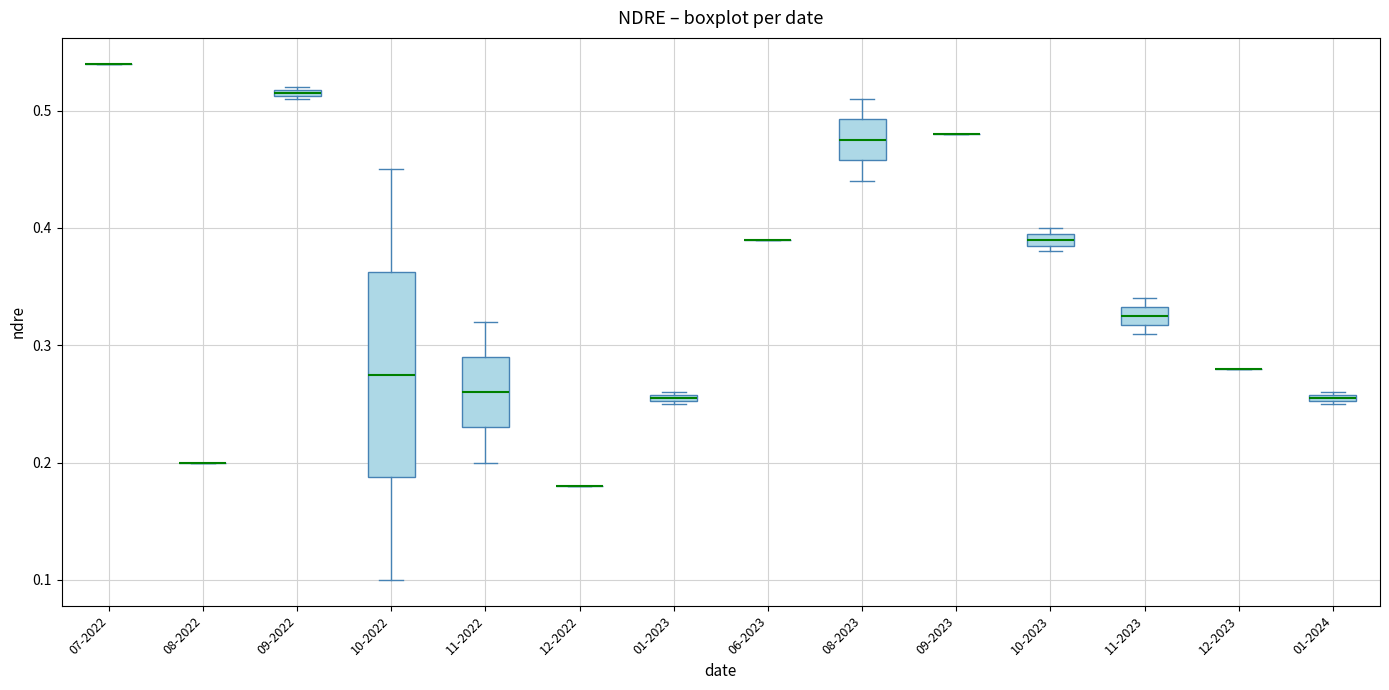

Which box is the tallest, from its lower edge to its upper edge?

10-2022